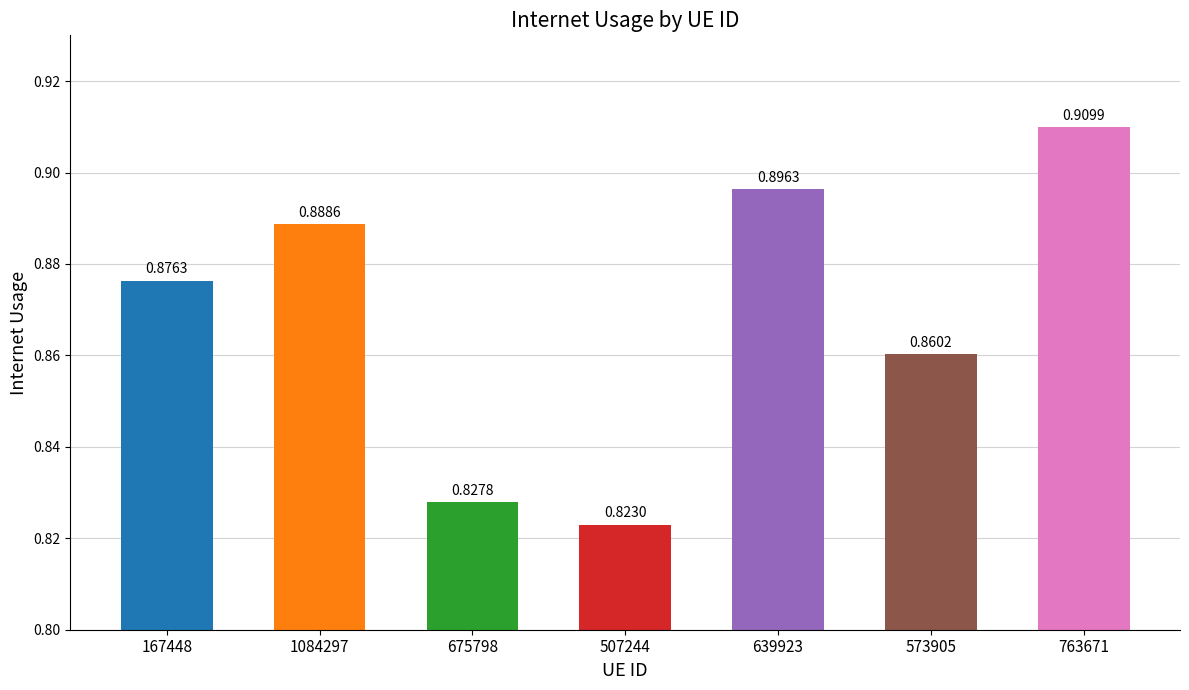

What is the label of the 2nd bar from the left?

1084297